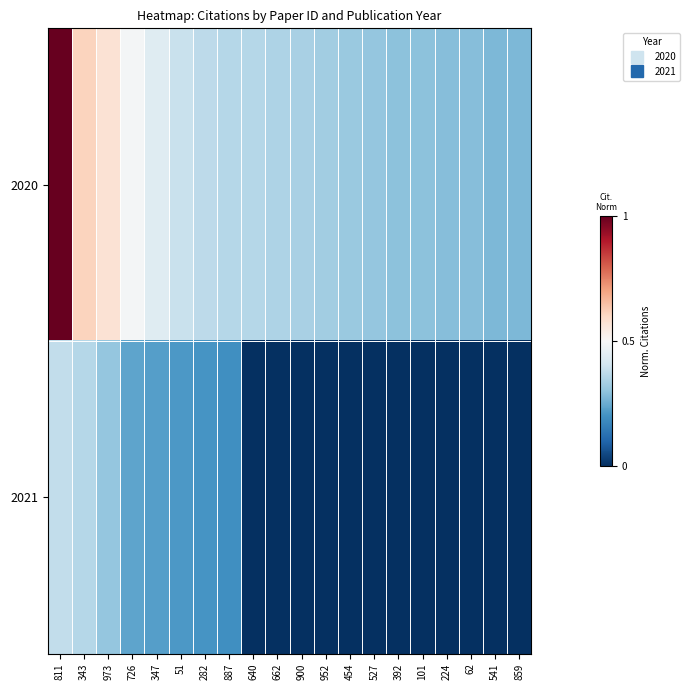

Reading left to right, list all the values displayed in this chart.

2020: 811=1.0	343=0.6	973=0.6	726=0.5	347=0.4	51=0.4	282=0.4	887=0.4	640=0.4	662=0.3	900=0.3	952=0.3	454=0.3	527=0.3	392=0.3	101=0.3	224=0.3	62=0.3	541=0.3	859=0.3
2021: 811=0.4	343=0.4	973=0.3	726=0.2	347=0.2	51=0.2	282=0.2	887=0.2	640=0.0	662=0.0	900=0.0	952=0.0	454=0.0	527=0.0	392=0.0	101=0.0	224=0.0	62=0.0	541=0.0	859=0.0